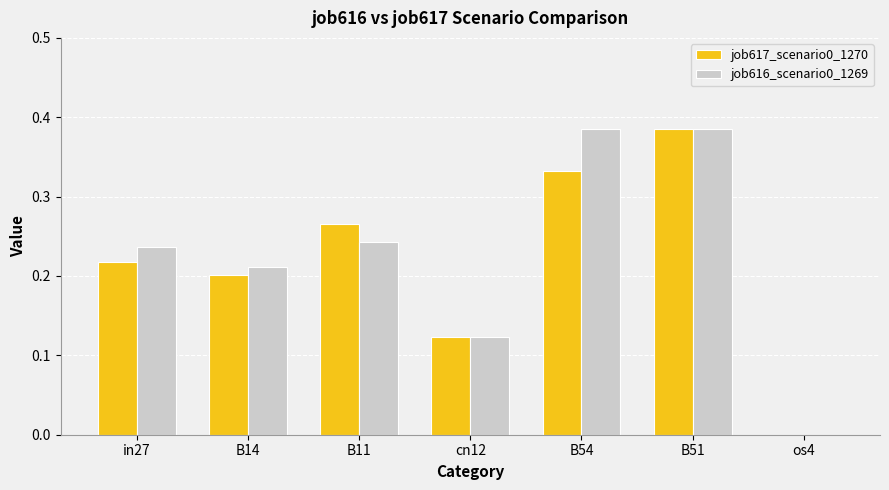

Are the bars horizontal?

No